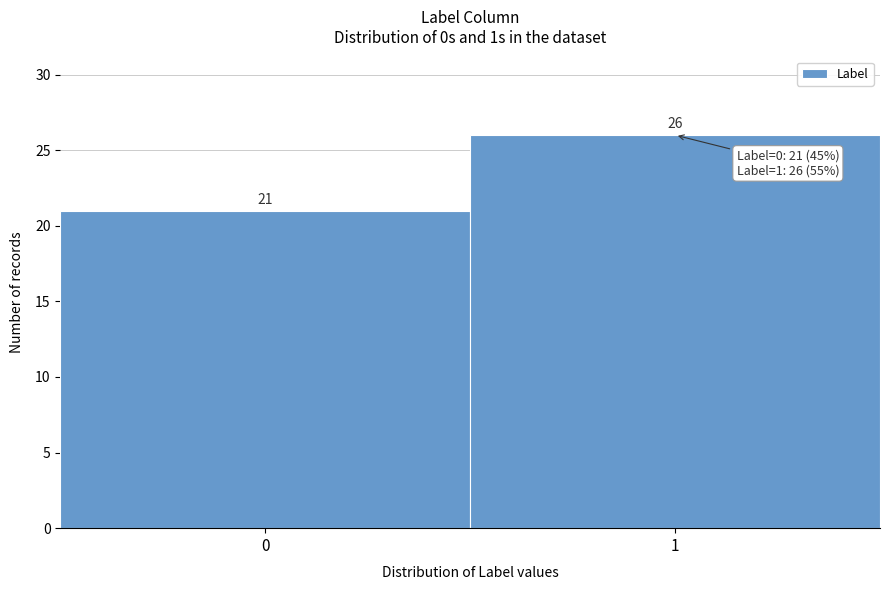

Reading right to left, what are all the values shown in this chart?

26	21